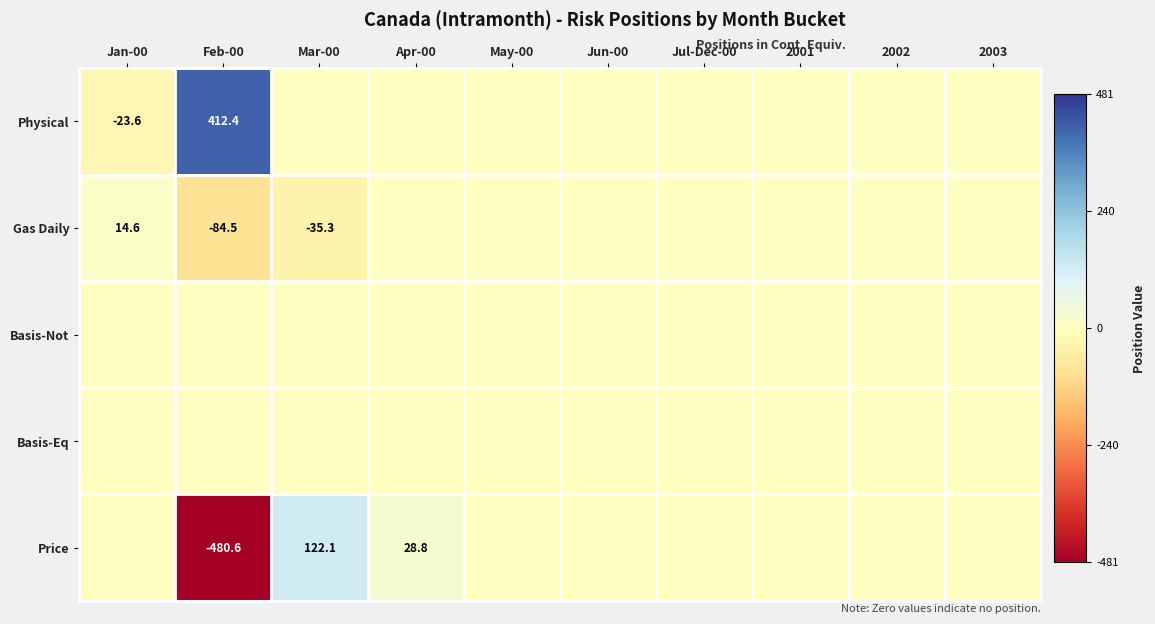

Which category has the highest value in the Basis-Not series?

Jan-00